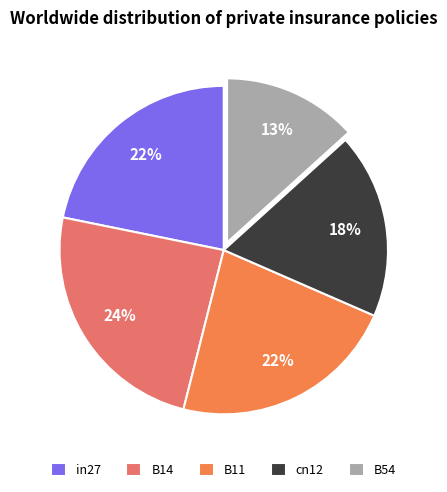

Count the number of slices in the pie.

5